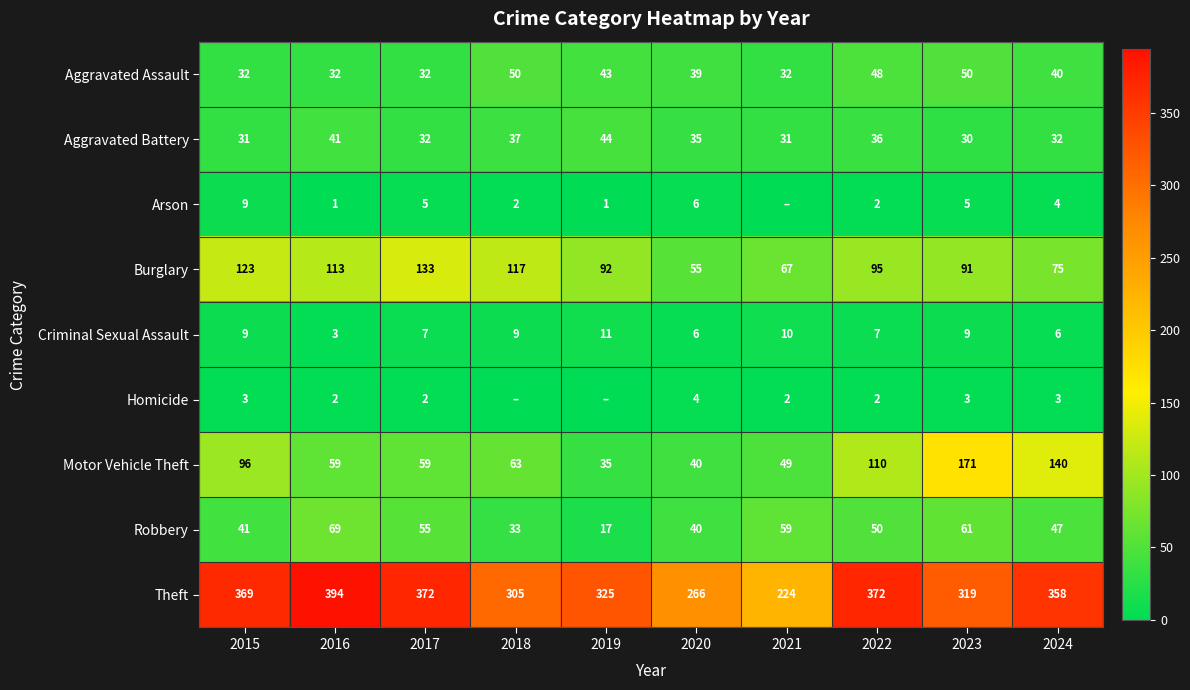

At how many categories does at least one series exceed 171?

10